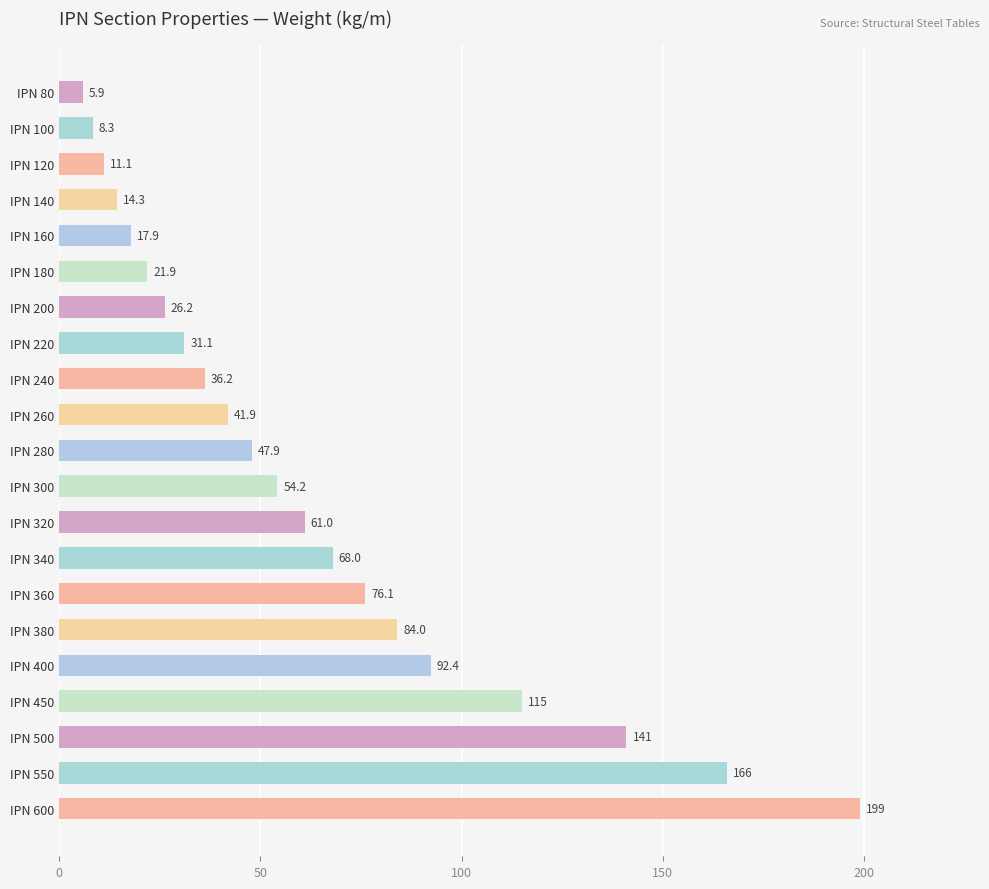

Where is the data nearest to the value 102?

IPN 400